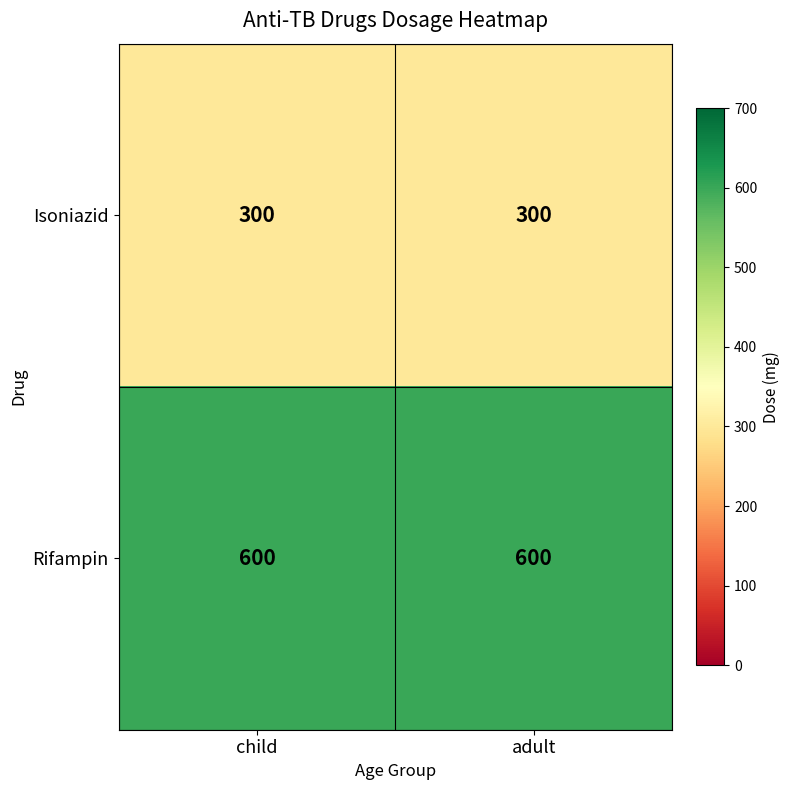

What is the minimum value for Isoniazid?

300